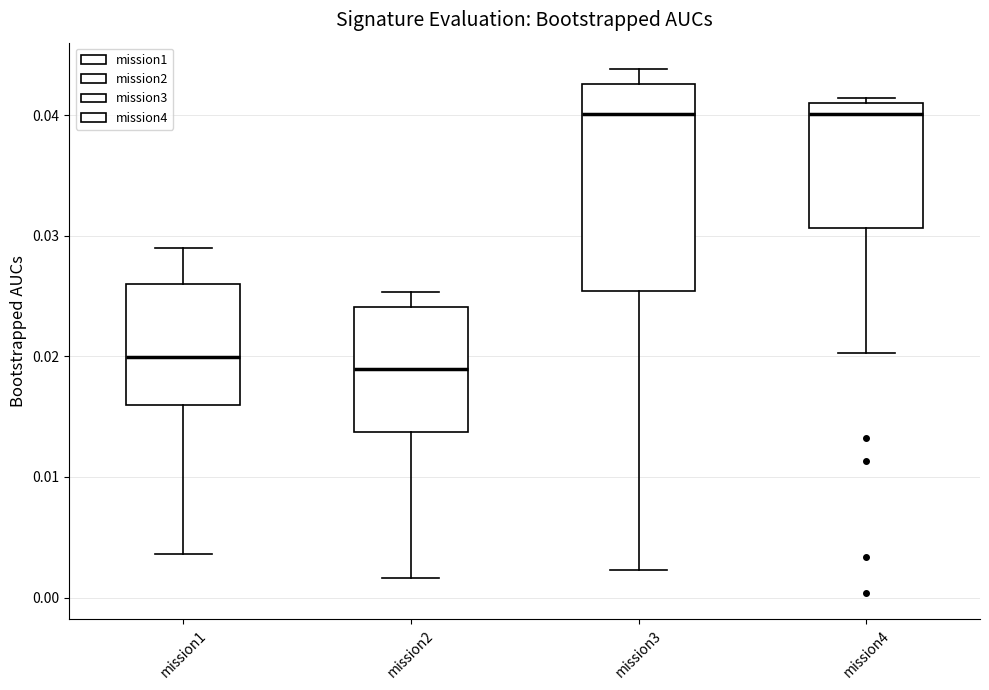

Which box's median line is the lowest?

mission2